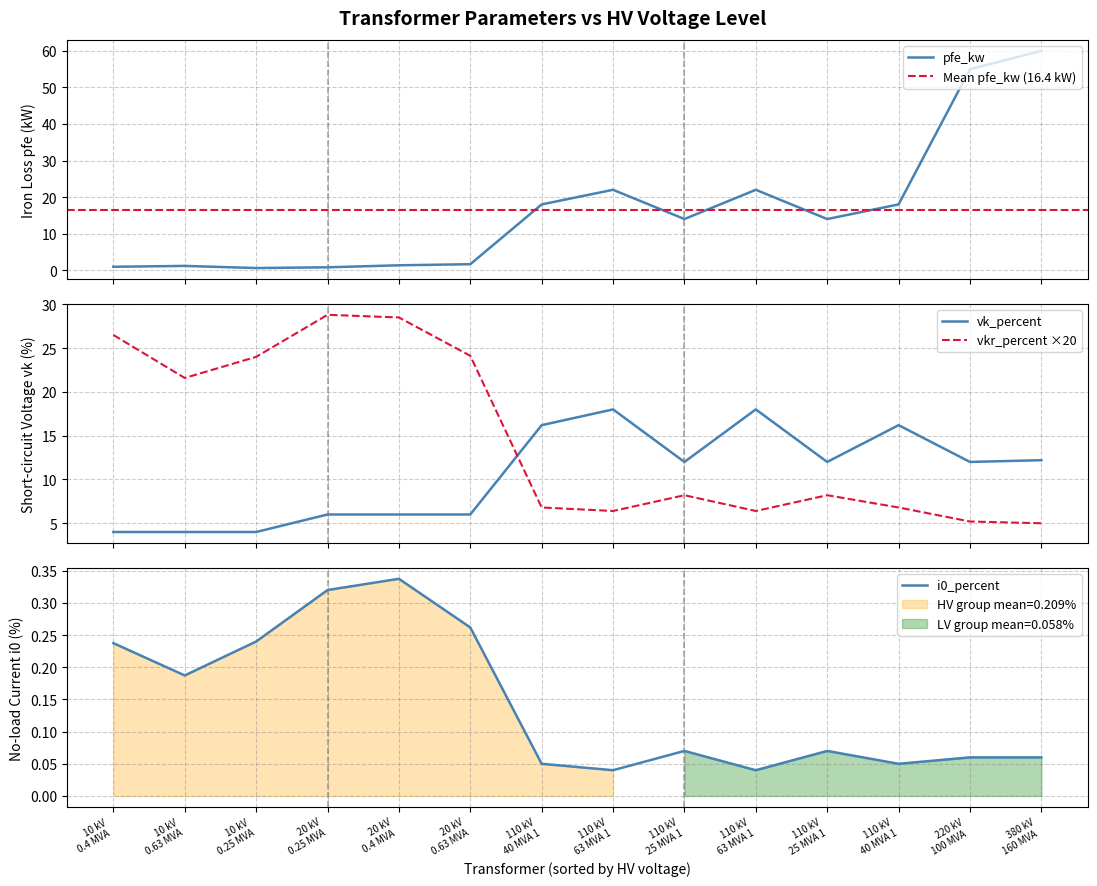

True or false: vkr_percent and i0_percent cross at least once.

False